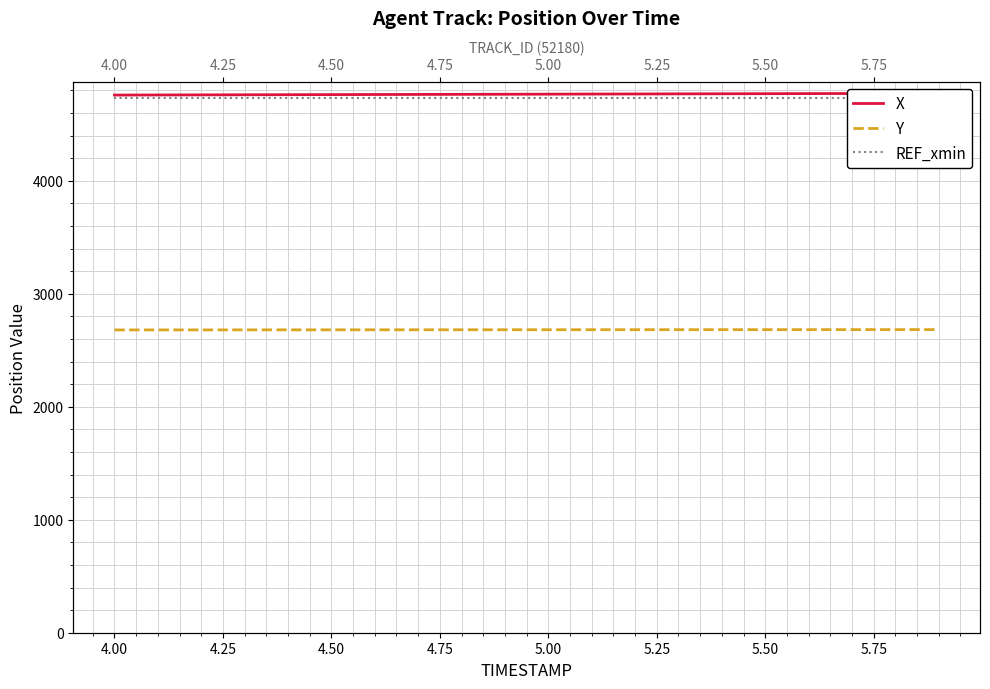

Is the value of Y at 4.00 greater than the value of REF_xmin at 11?

No